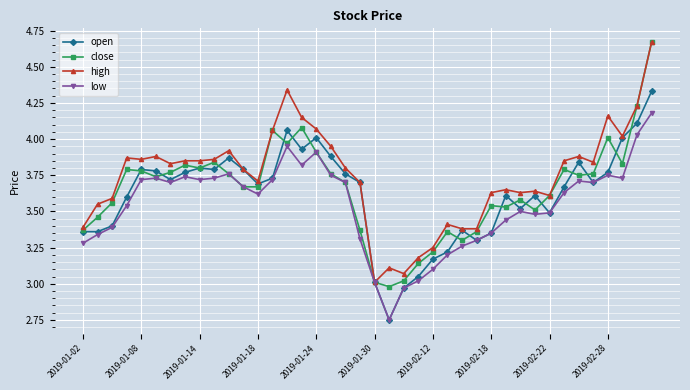

Which series has the widest spread of values?

close